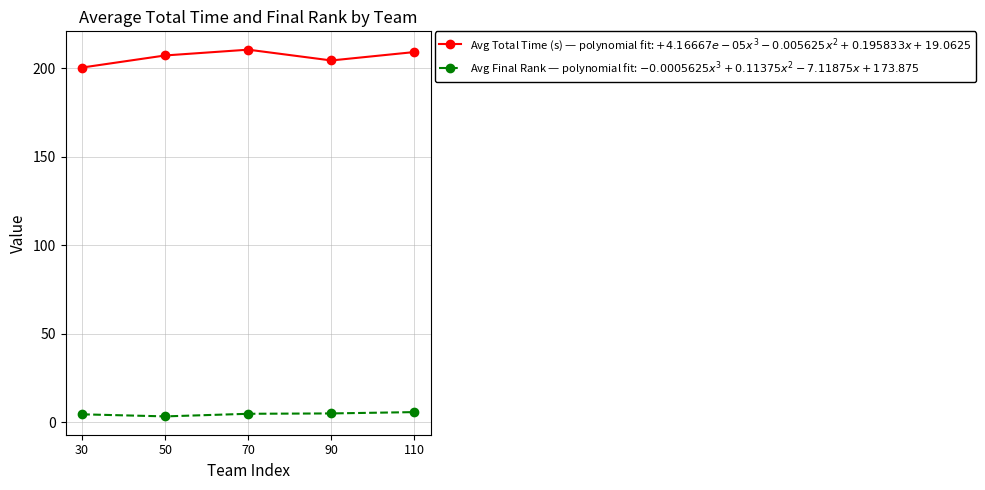

Where is the first local maximum for Avg Total Time (s) — polynomial fit: $+4.16667e-05x^3 - 0.005625x^2 + 0.195833x + 19.0625$?

70